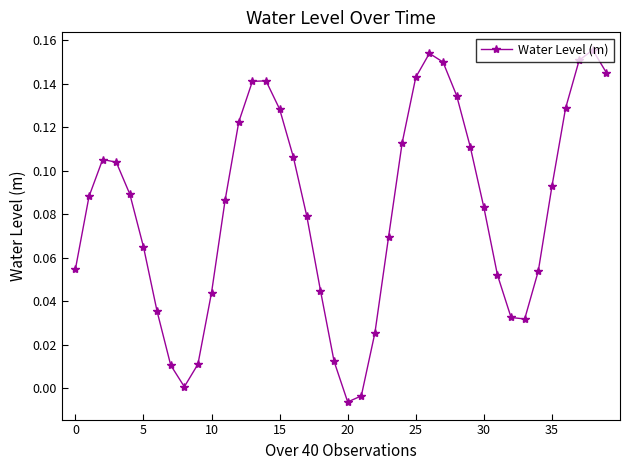

How many interior local peaks (higher than both neighbors) does the data have?

4